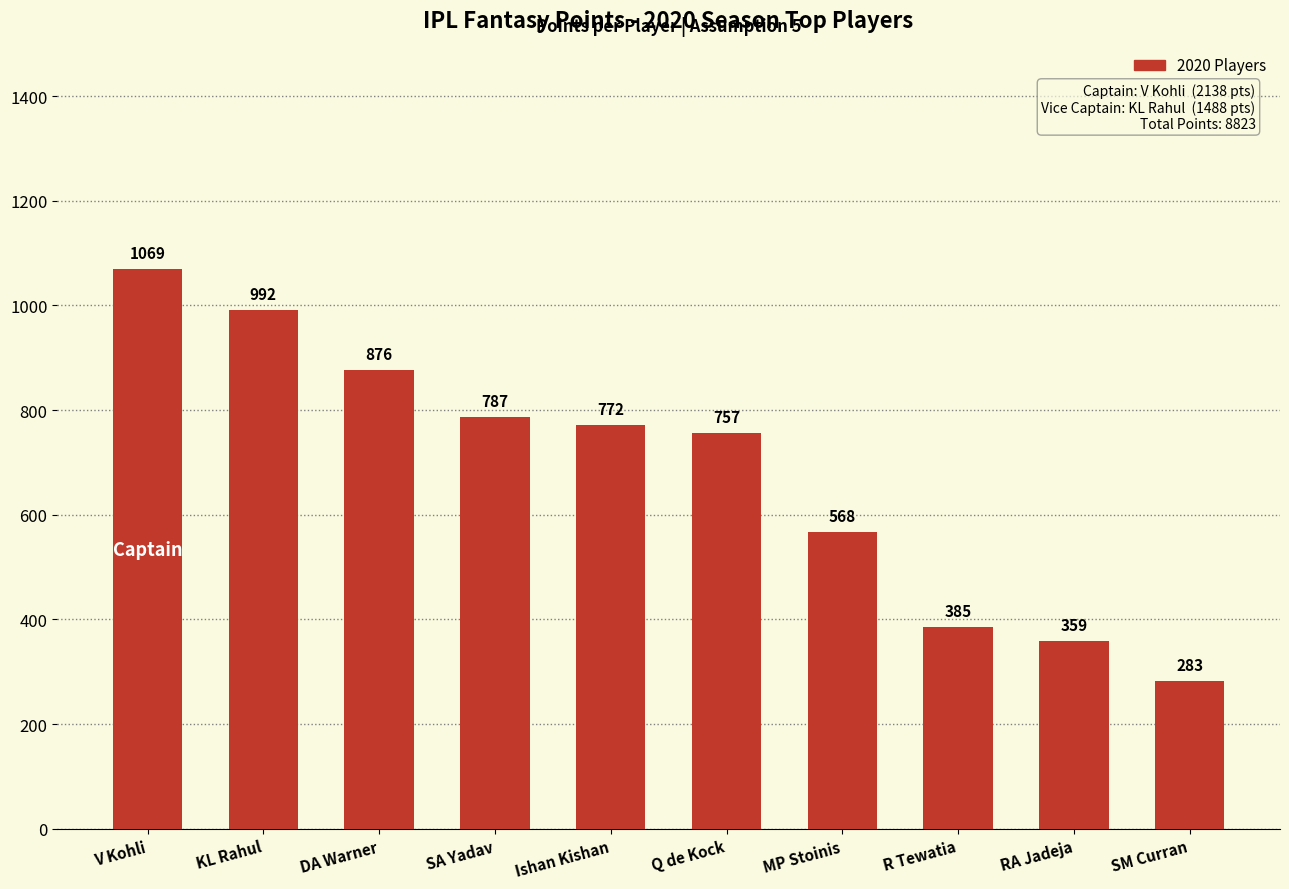

The chart shows a value of 568 at MP Stoinis. True or false?

True